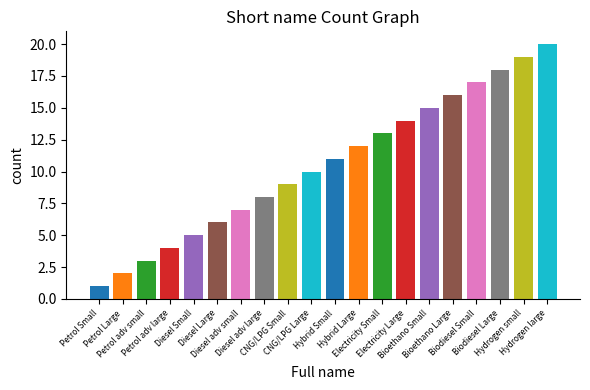

The chart shows a value of 11 at Hybrid Small. True or false?

True